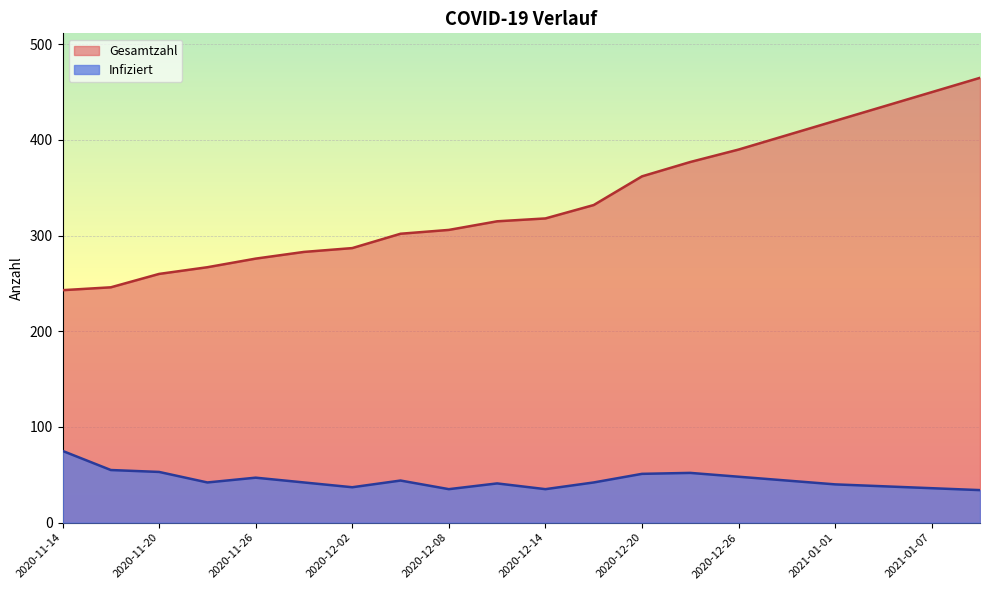

At 2020-11-29, list the series in order from smallest to largest.

Infiziert, Gesamtzahl